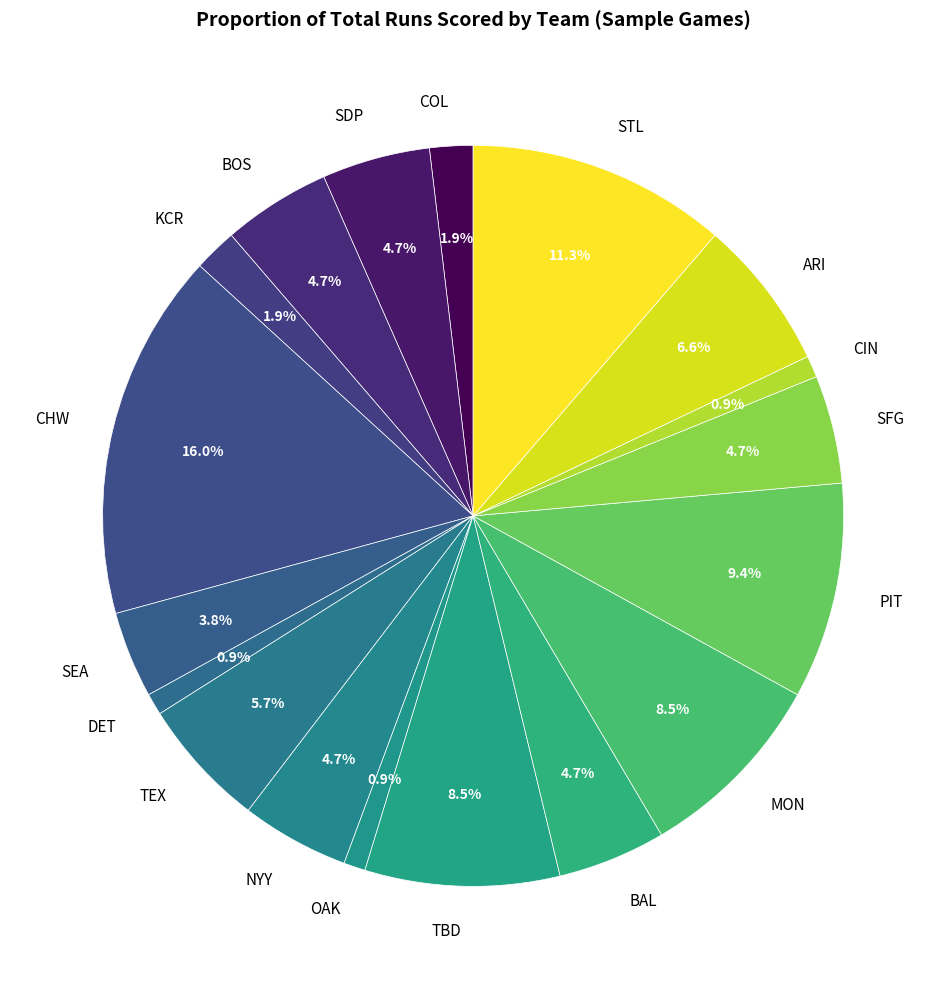

What is the total percentage of PIT and TBD?

17.9%